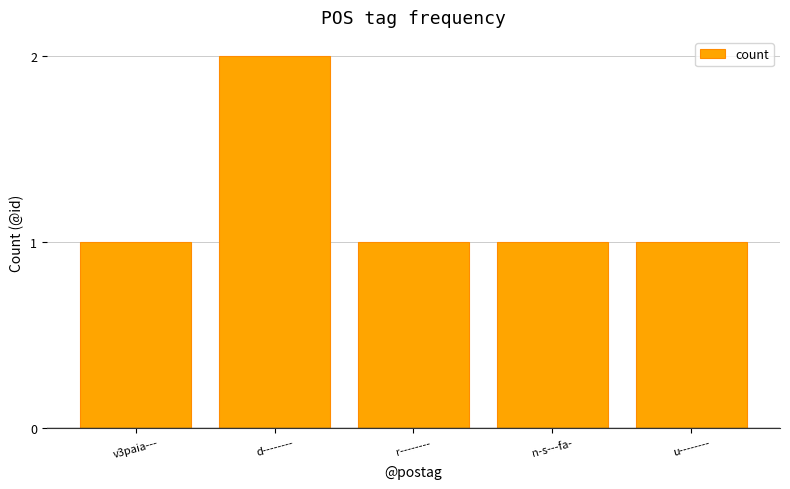

What is the label of the 4th bar from the right?

d--------